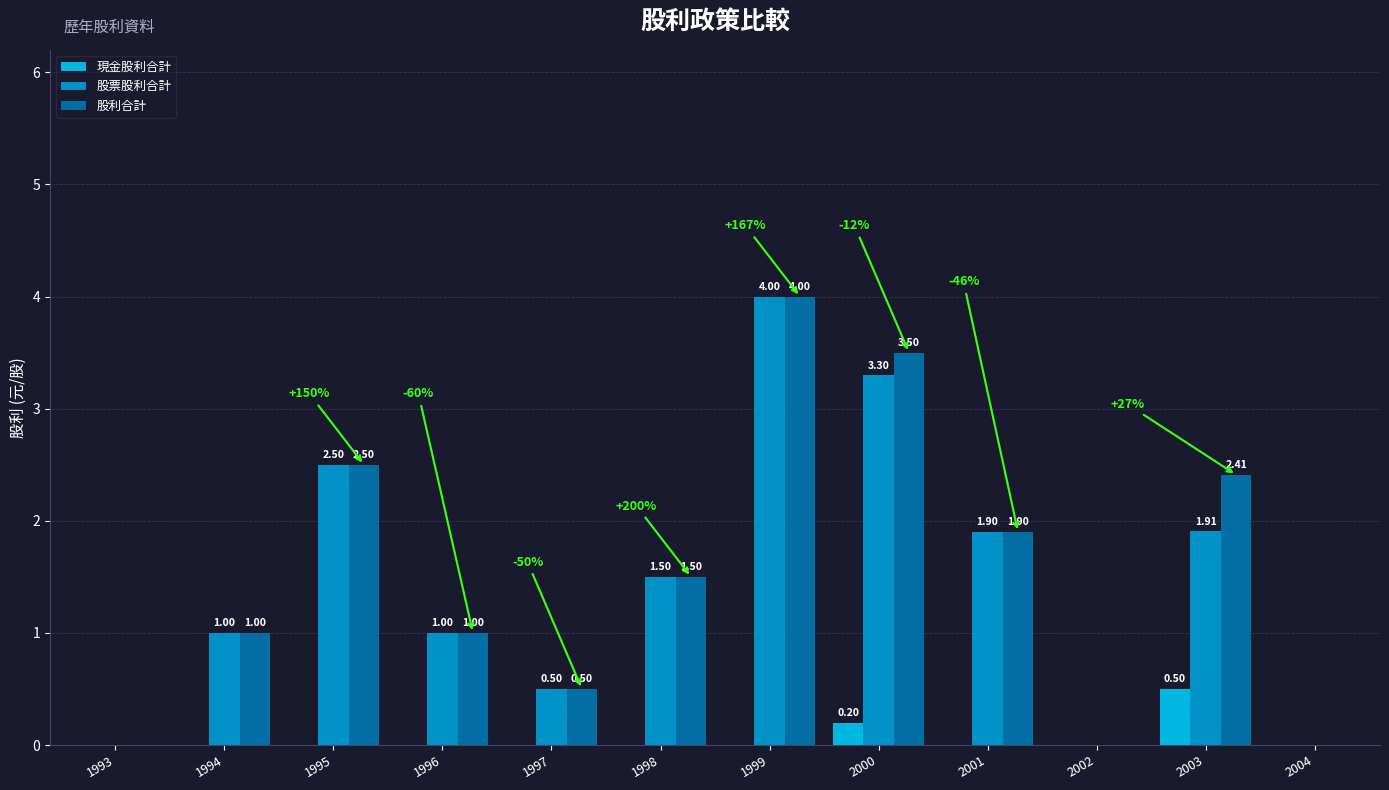

The 股利合計 series shows 1.0 at 1996. True or false?

True